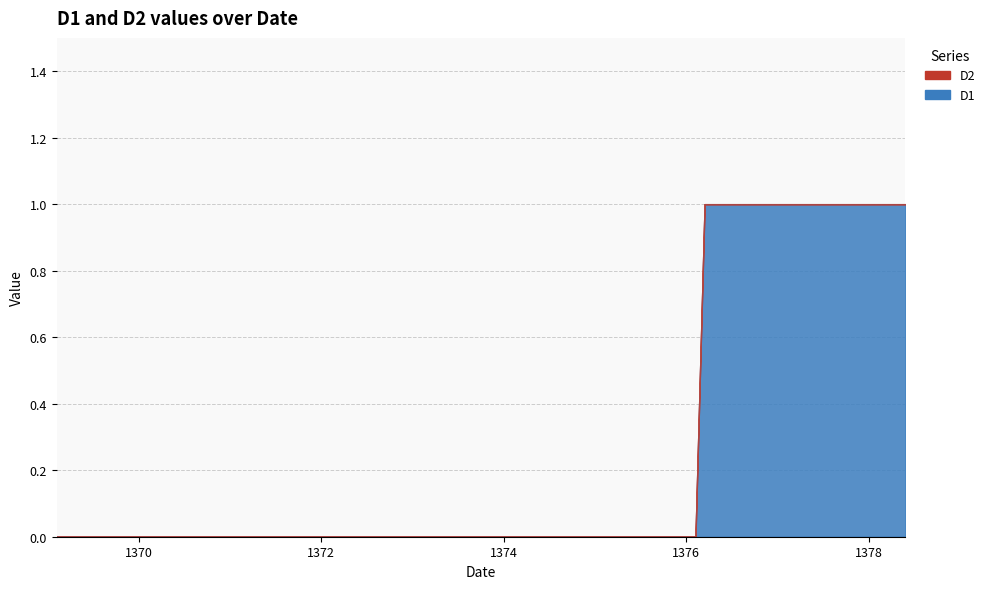

Read the D1 value at 1386.1.

1